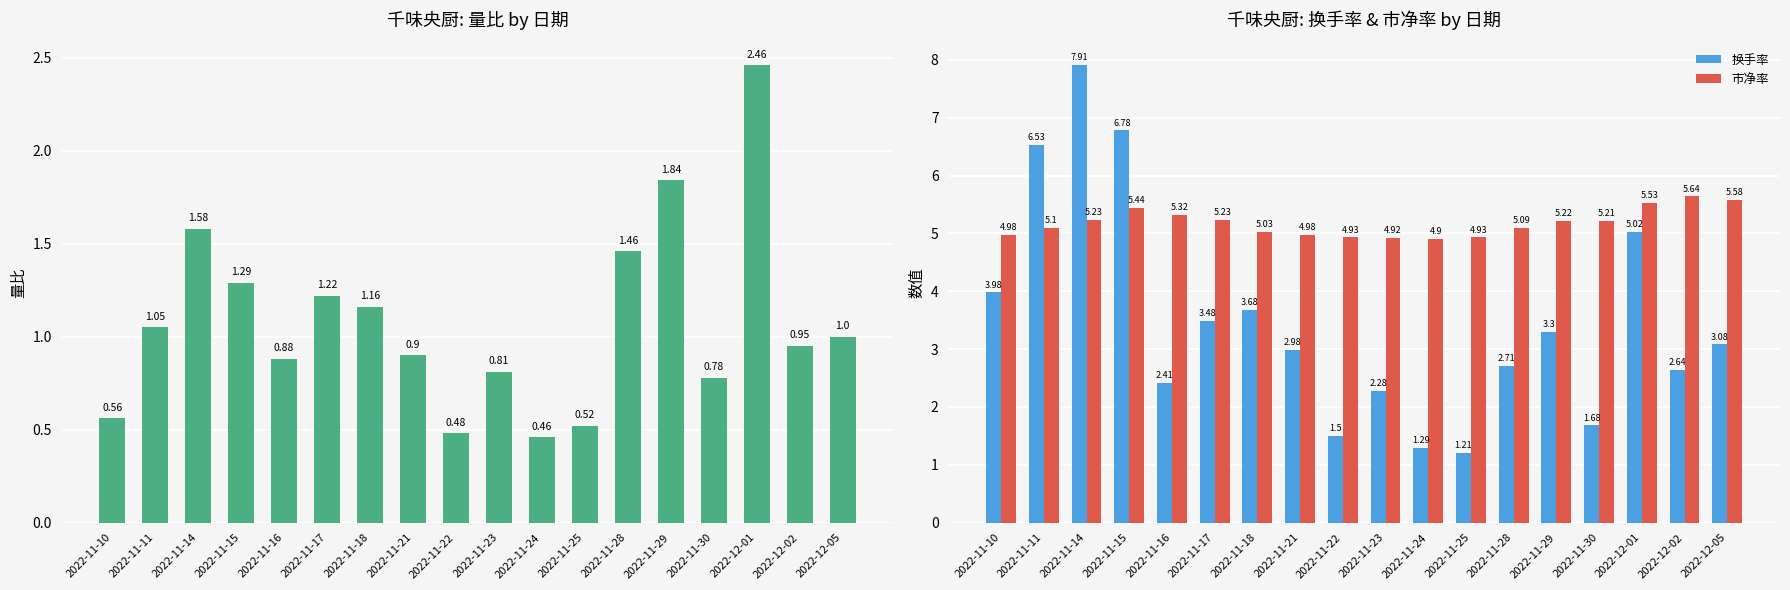

What is the approximate value of 换手率 at 2022-11-23?

2.3